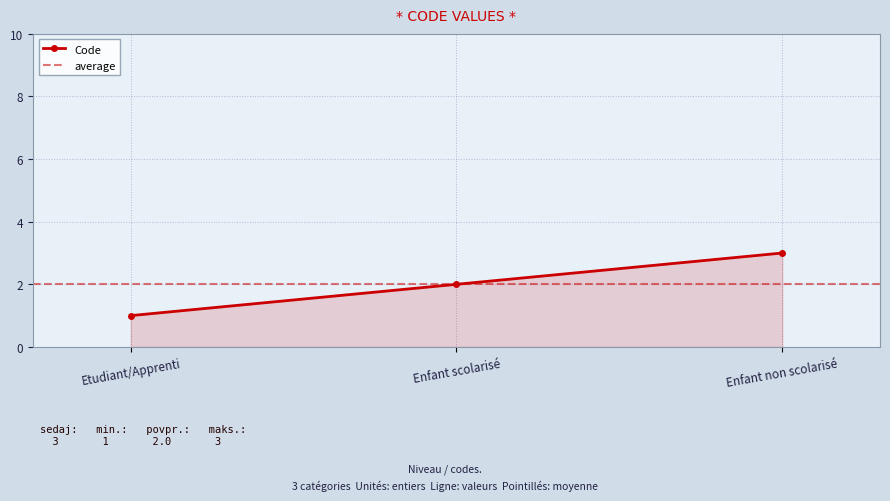

Which label corresponds to the smallest value in the chart?

Etudiant/Apprenti